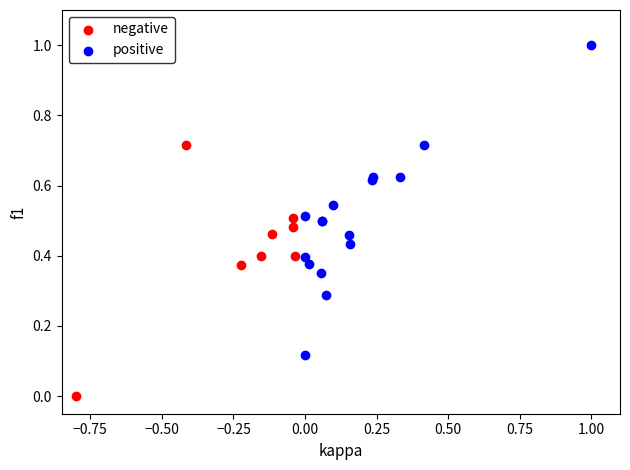

What are all the series names shown in the legend?

negative, positive